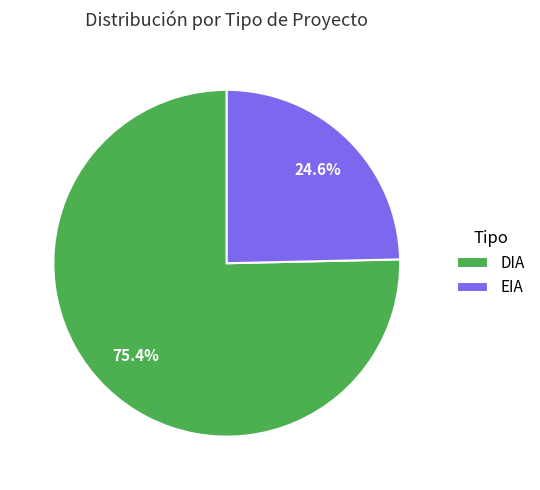

How many slices are in this pie chart?

2